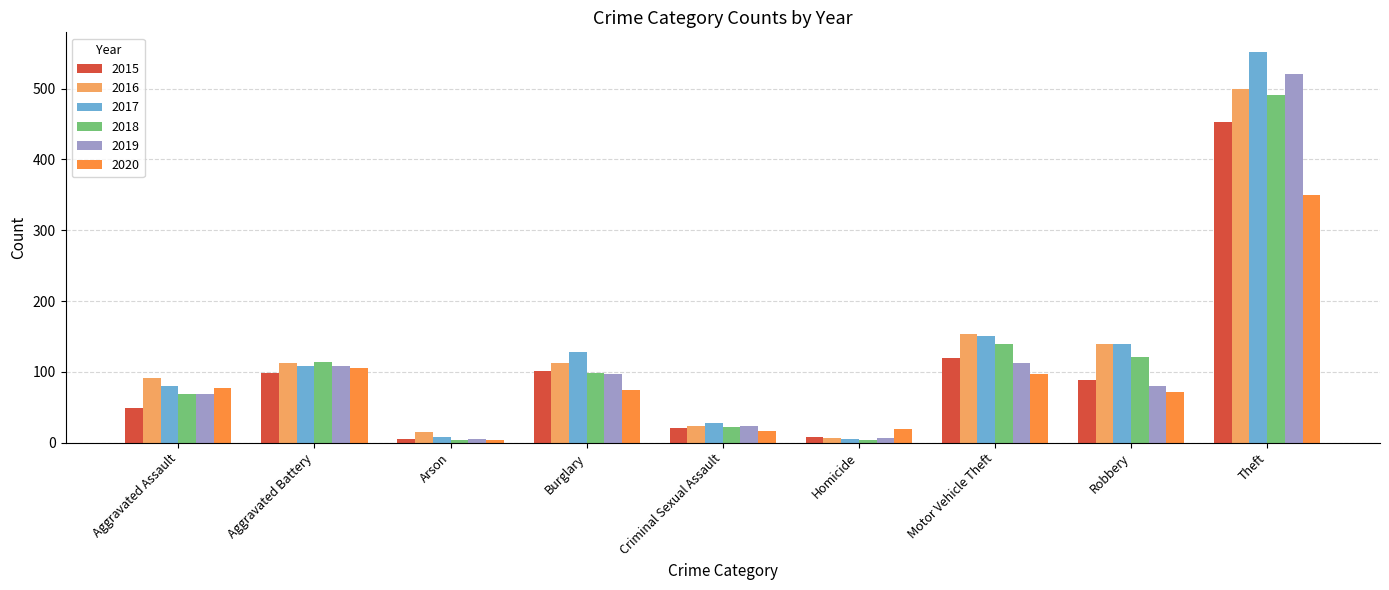

What position from the right is Criminal Sexual Assault?

5